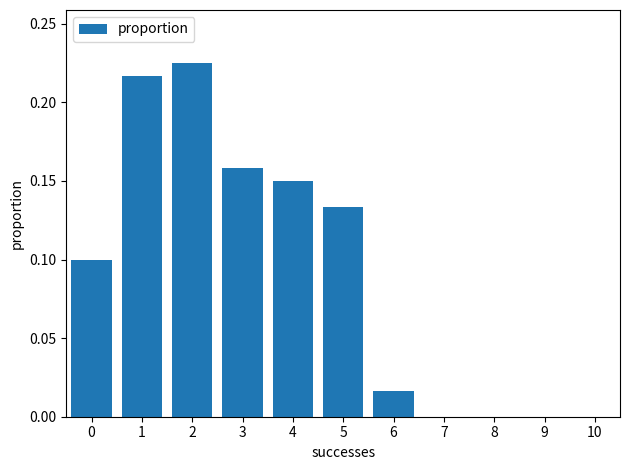

The chart shows a value of 0.0 at 7. True or false?

True